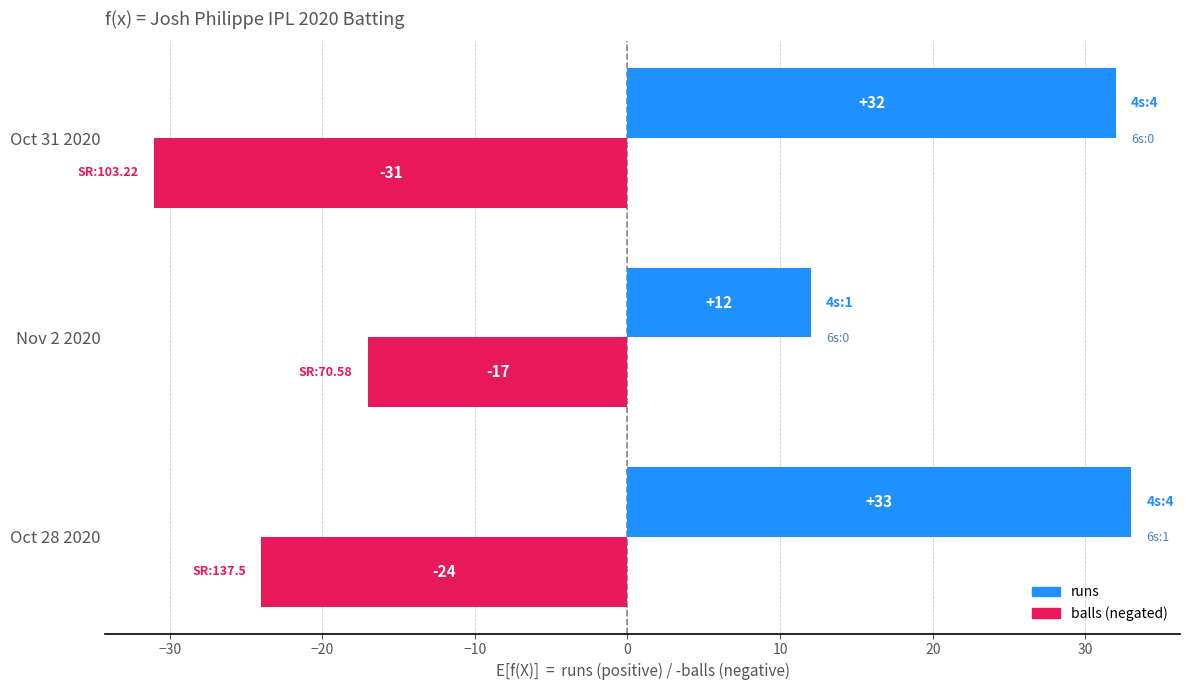

What is the spread (max minus min) of values at Oct 31 2020?

63